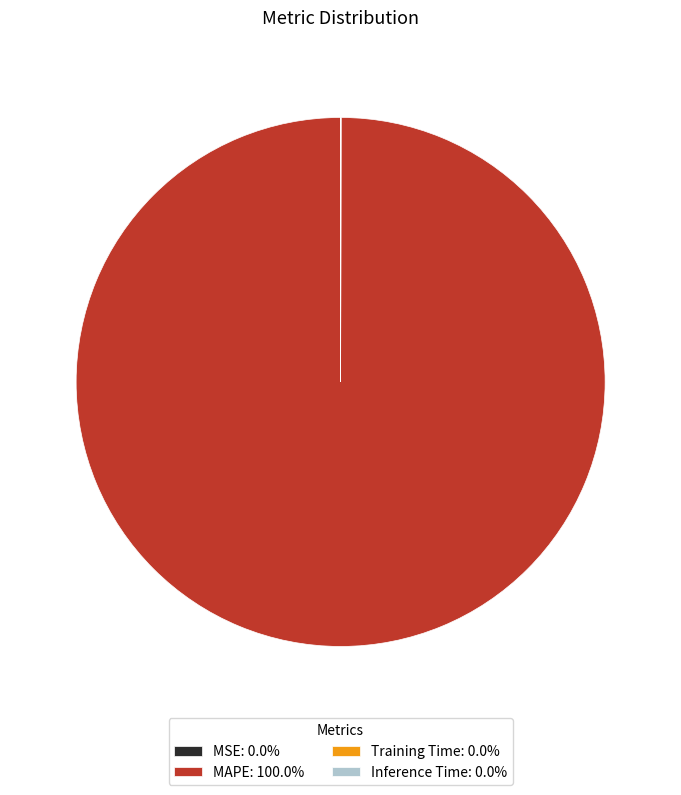

Does MAPE: 100.0% account for over 50% of the chart?

Yes